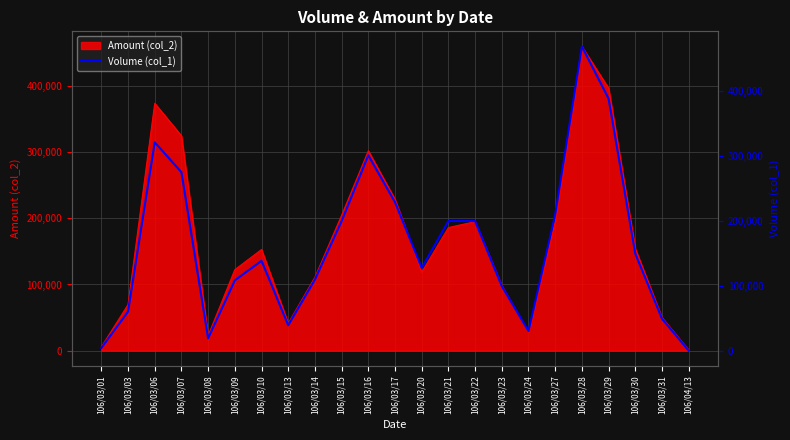

Where is the data nearest to the value 234500?

106/03/17